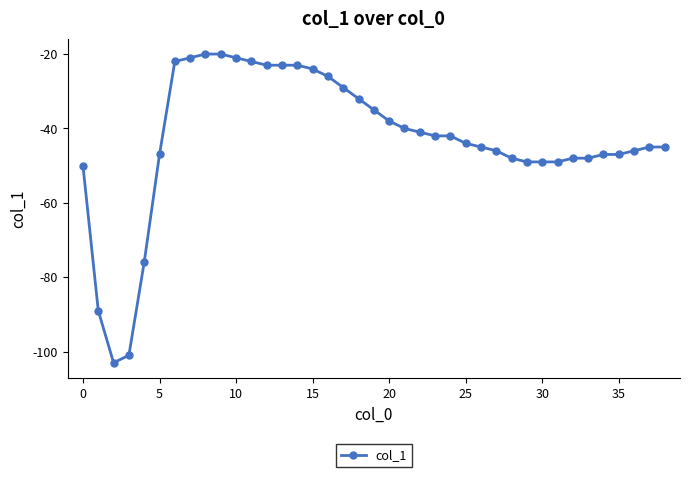

What is the sum of all values?

-1666